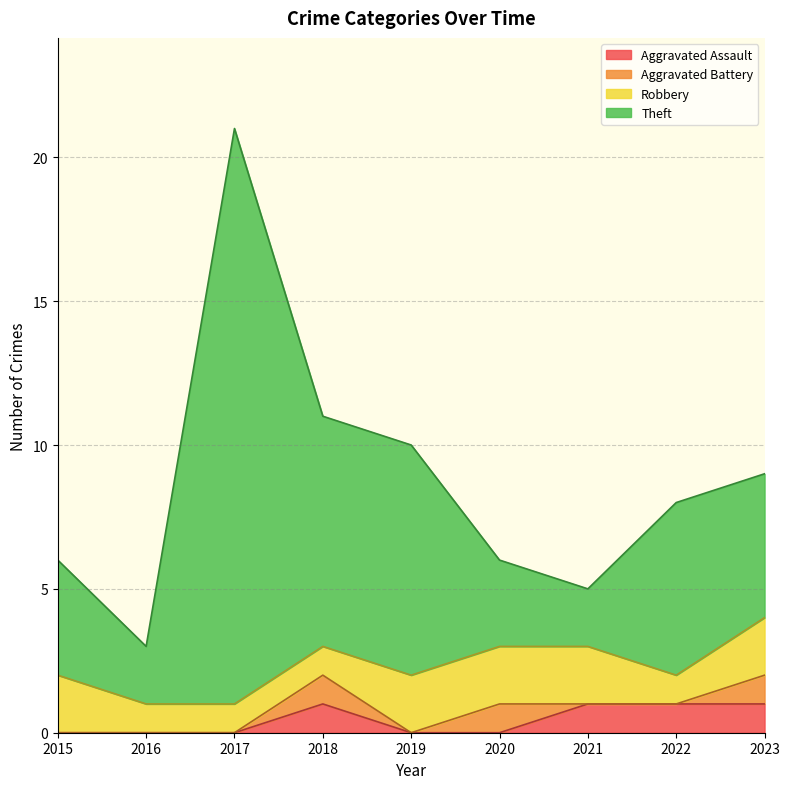

At which label does Aggravated Assault reach its peak?

2018